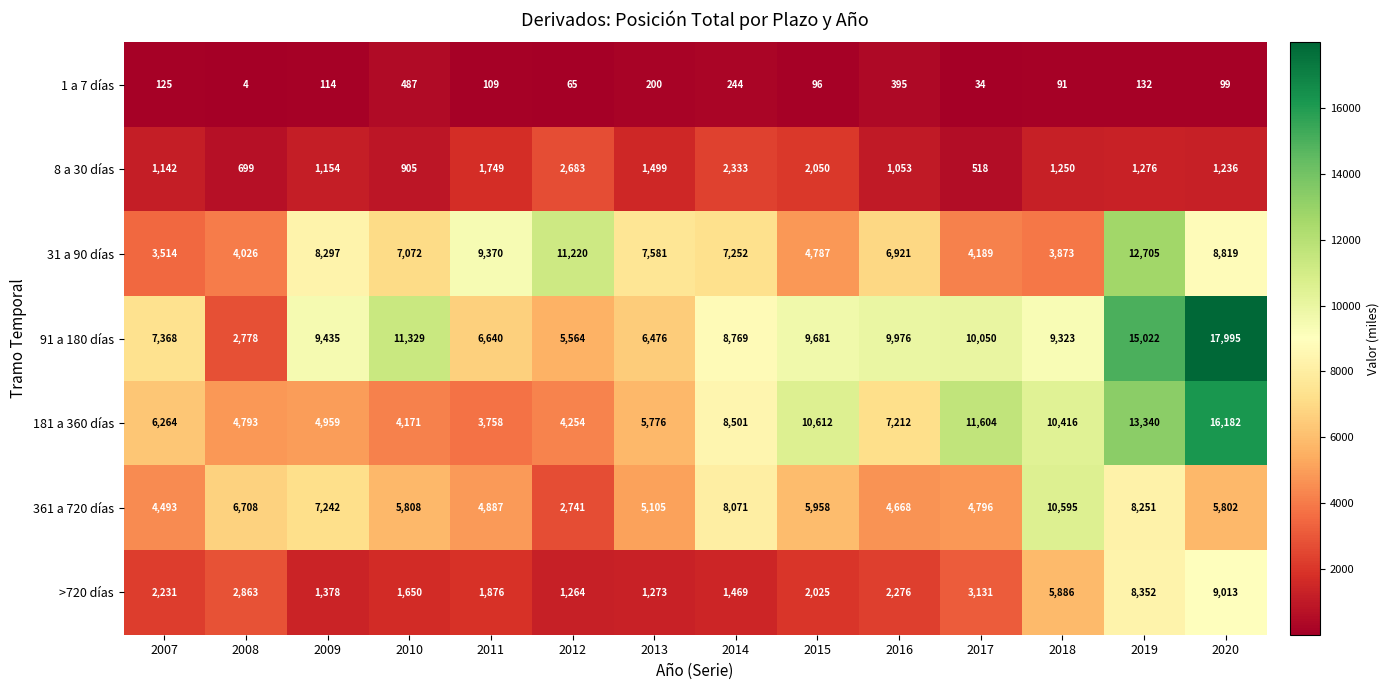

What is the sum of all >720 días values?

44687